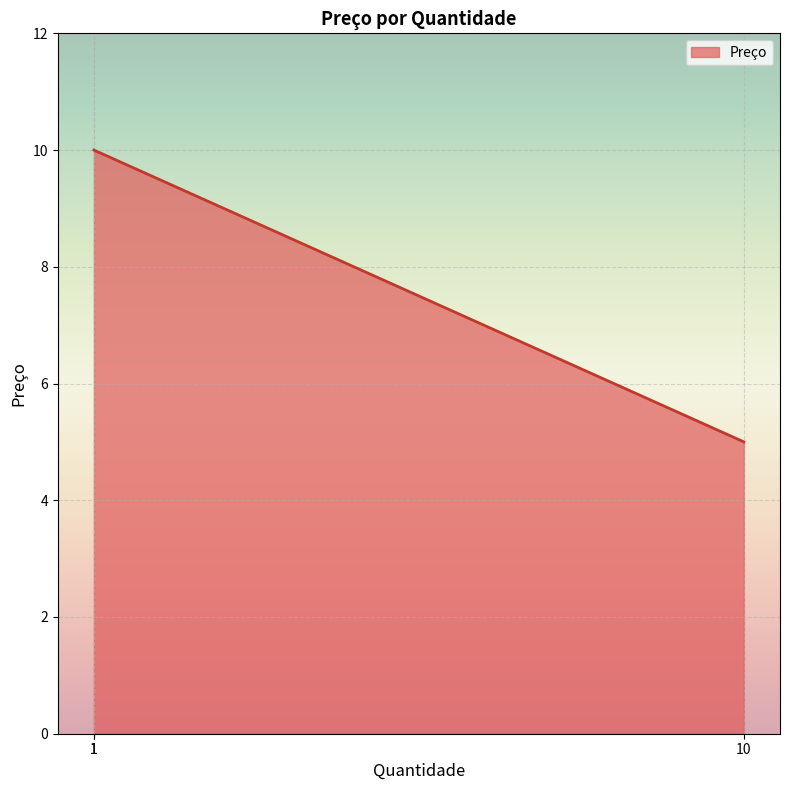

True or false: the data shows 15 at 1.

False